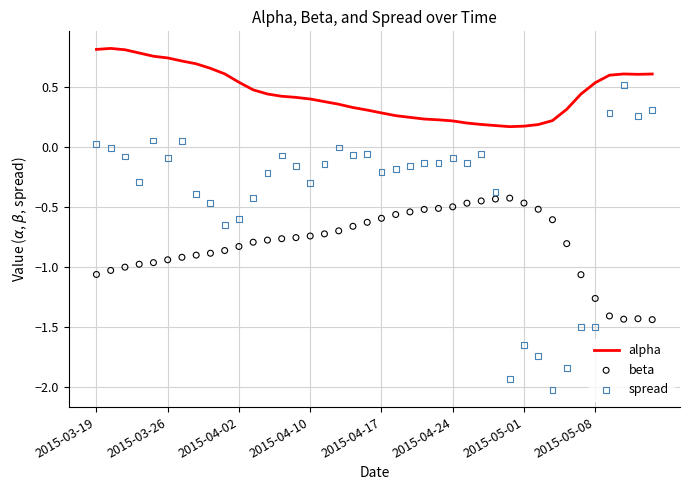

What are all the series names shown in the legend?

alpha, beta, spread